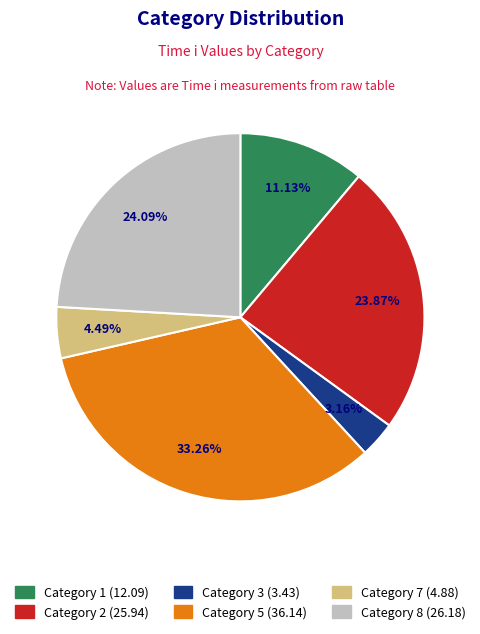

Is there a majority slice in this chart?

No